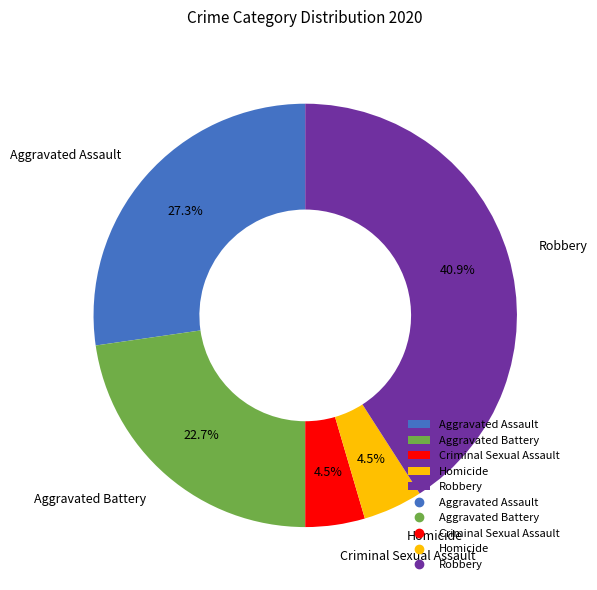

How many slices are in this pie chart?

5